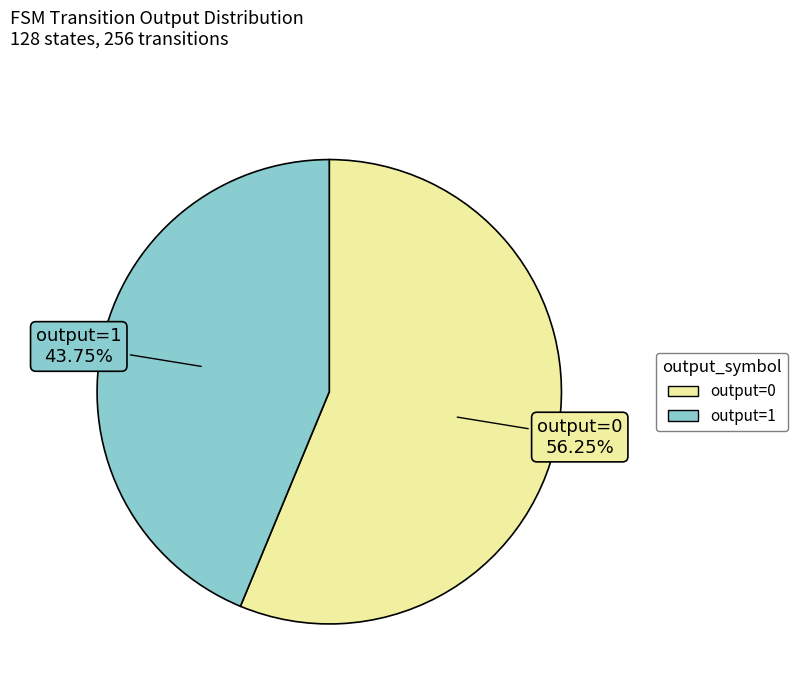

Does any single category account for the majority?

Yes